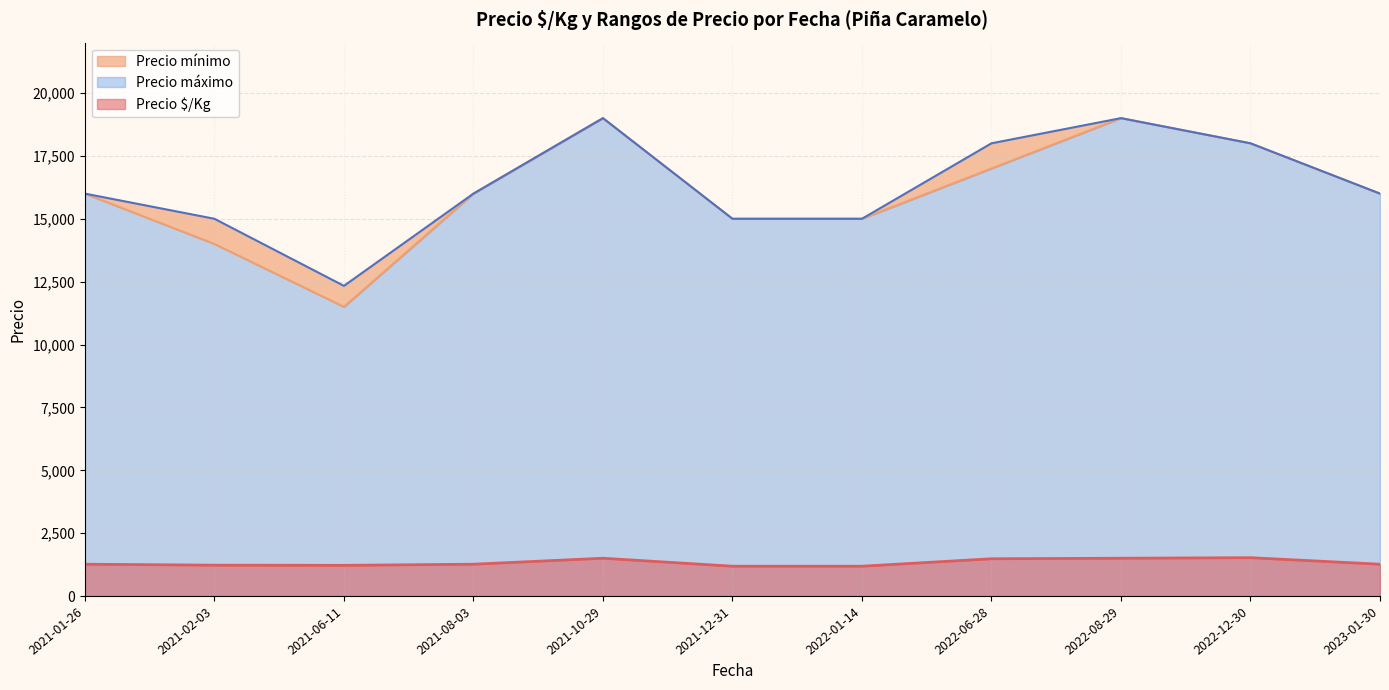

Count the number of data series in this chart.

3